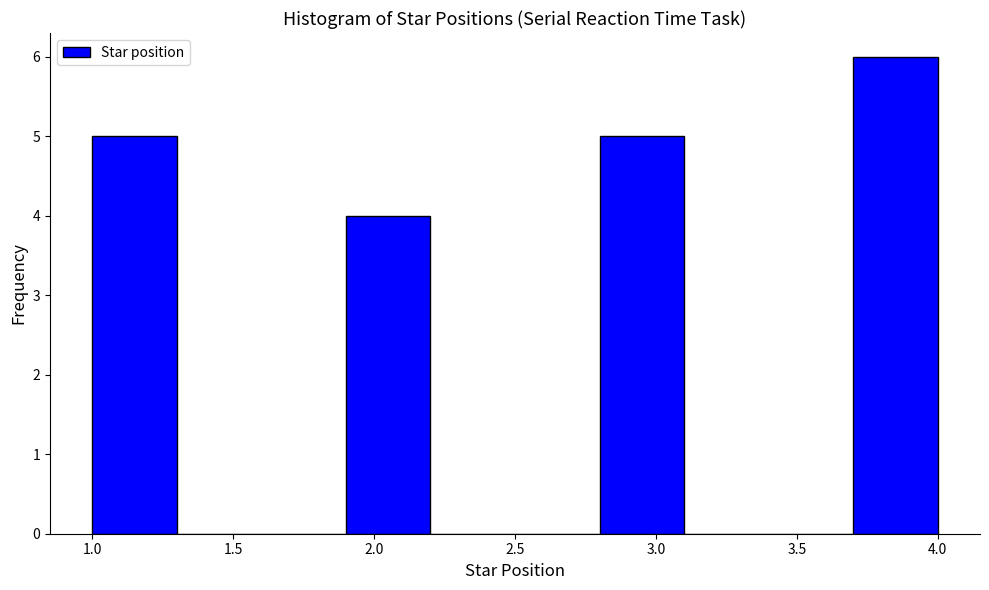

Reading left to right, transcribe this chart: for each bar, give the range it covers on the x-axis and its height. The values are not printed on the chart, so give them approximately, as read against the axis.

1.0 to 1.3: 5
1.3 to 1.6: 0
1.6 to 1.9: 0
1.9 to 2.2: 4
2.2 to 2.5: 0
2.5 to 2.8: 0
2.8 to 3.1: 5
3.1 to 3.4: 0
3.4 to 3.7: 0
3.7 to 4.0: 6